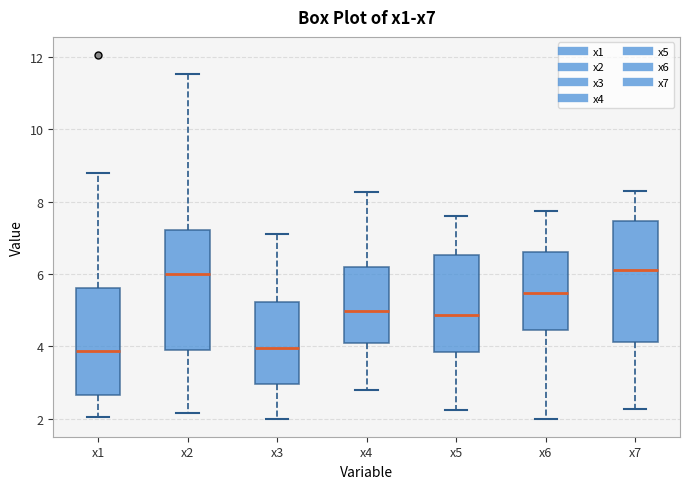

Reading left to right, read every box against the y-axis: the position of its median line, the range the box covers, and the ends of its whiskers. The values are not printed on the chart, so give them approximately, as read against the axis.

x1: median 3.8, box 2.6 to 5.6, whiskers 2.0 to 8.8
x2: median 6.0, box 4.0 to 7.2, whiskers 2.2 to 11.6
x3: median 4.0, box 3.0 to 5.2, whiskers 2.0 to 7.2
x4: median 5.0, box 4.0 to 6.2, whiskers 2.8 to 8.2
x5: median 4.8, box 3.8 to 6.6, whiskers 2.2 to 7.6
x6: median 5.4, box 4.4 to 6.6, whiskers 2.0 to 7.8
x7: median 6.0, box 4.2 to 7.4, whiskers 2.2 to 8.4